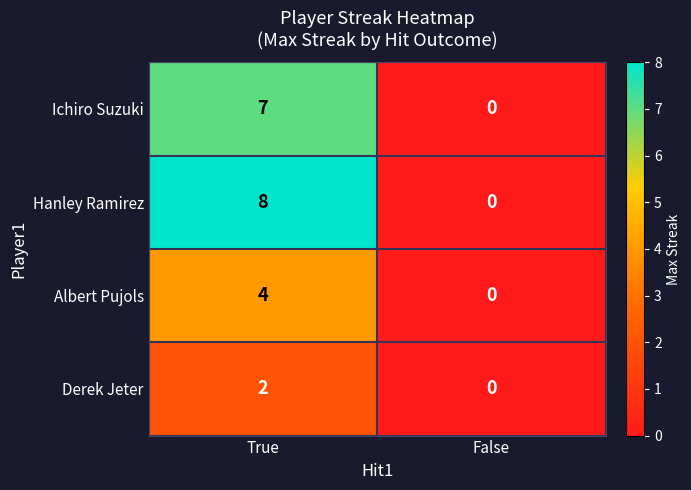

What is the difference between the Albert Pujols values at True and False?

4